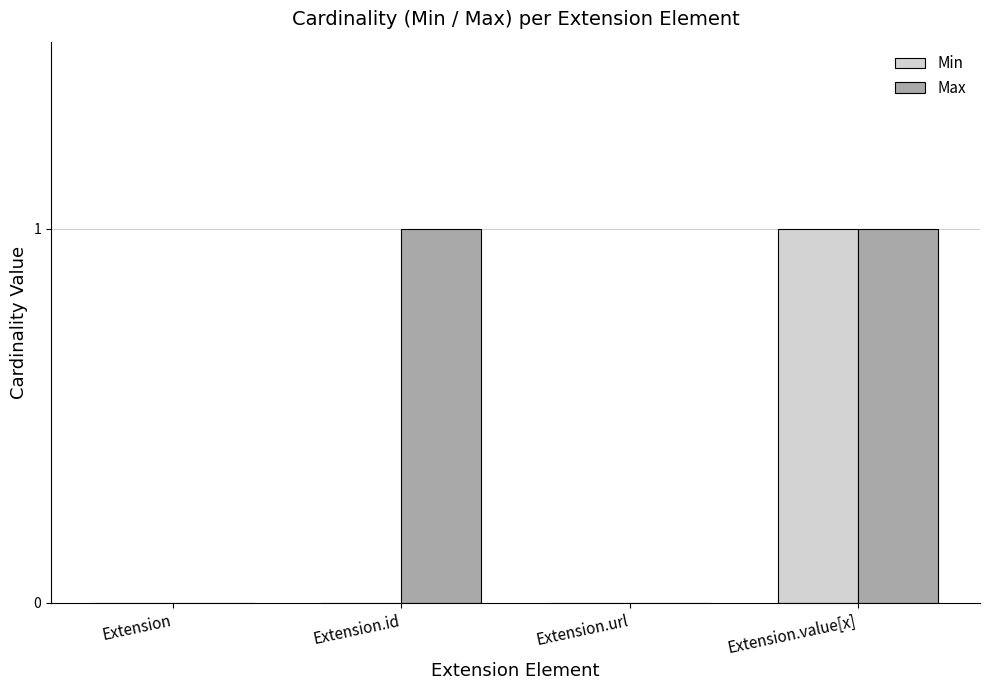

Reading right to left, what are all the values shown in this chart?

Min: Extension.value[x]=1	Extension.url=0	Extension.id=0	Extension=0
Max: Extension.value[x]=1	Extension.url=0	Extension.id=1	Extension=0